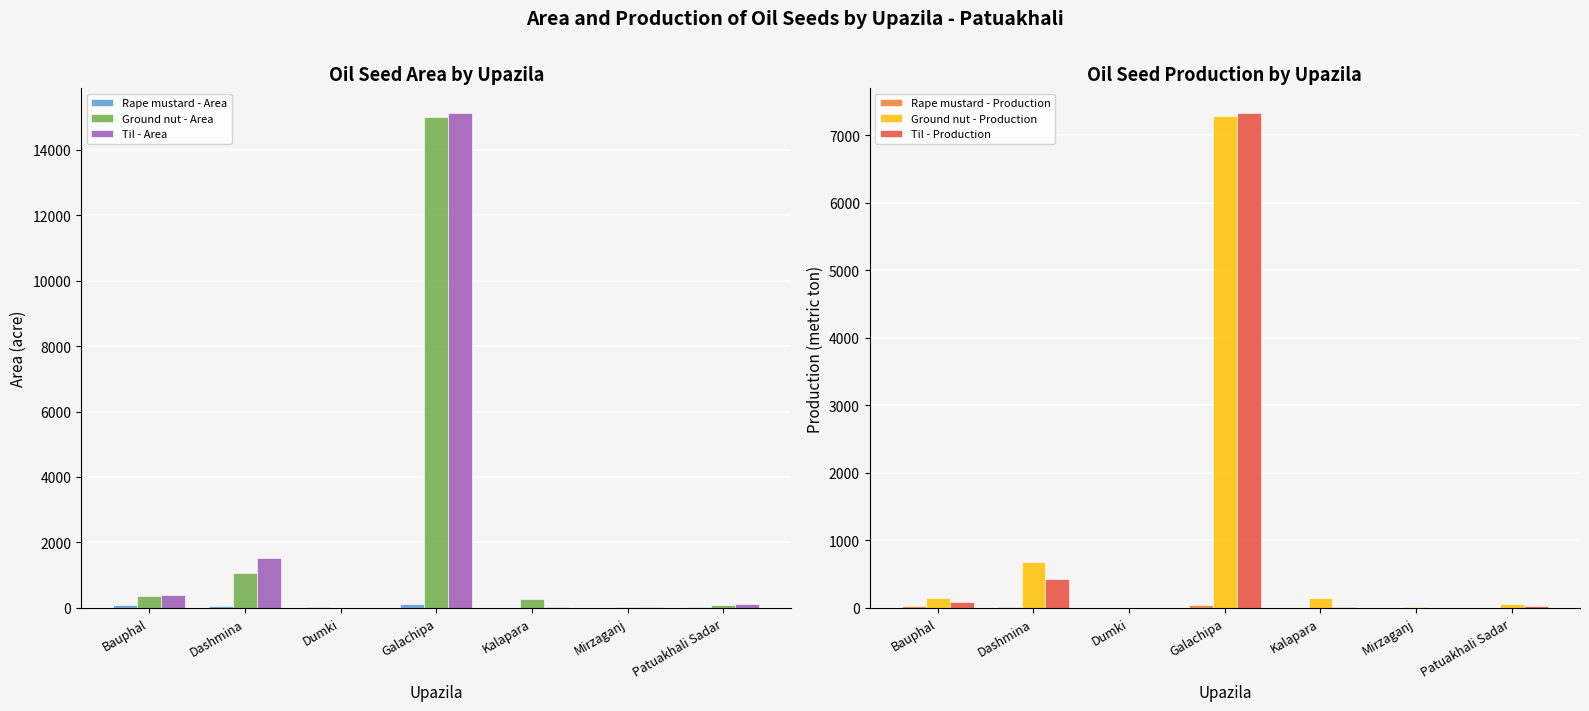

What position from the right is Mirzaganj?

2